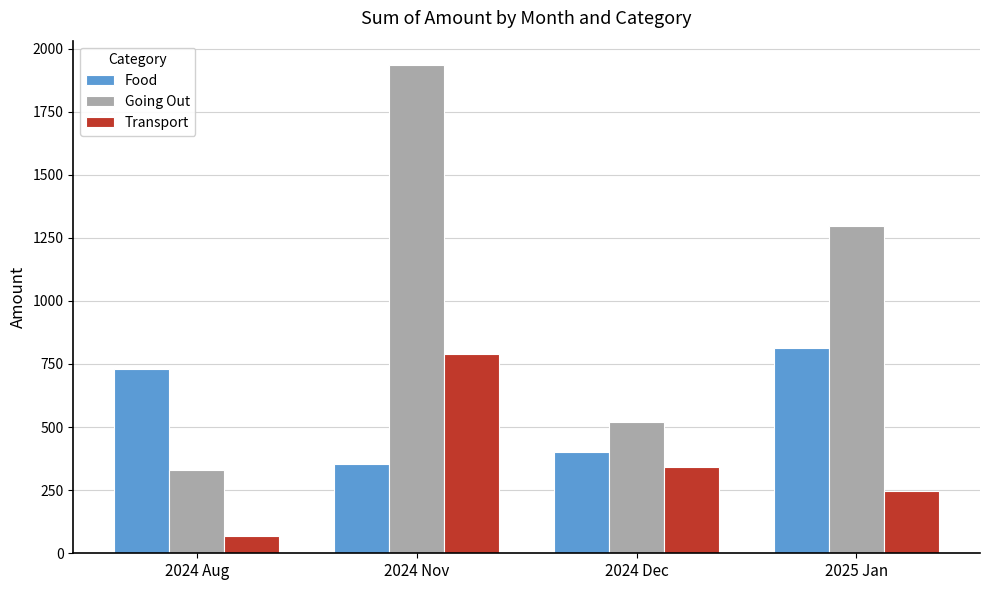

How many bars are there in each group?

3